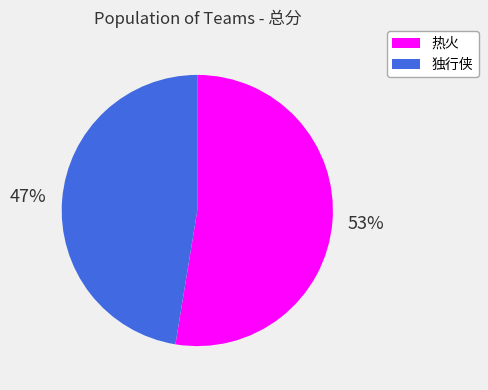

Combined, do 独行侠 and 热火 account for over 50%?

Yes